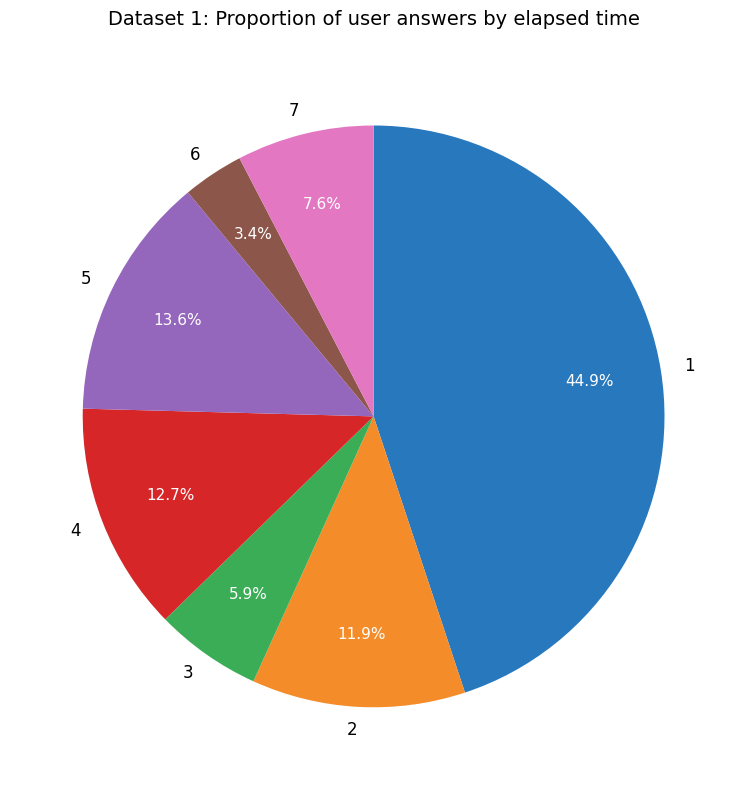

What is the largest slice in the pie chart?

1